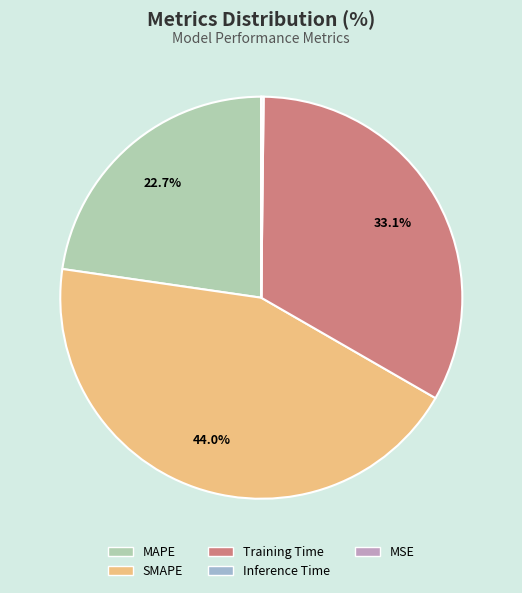

Does any single category account for the majority?

No